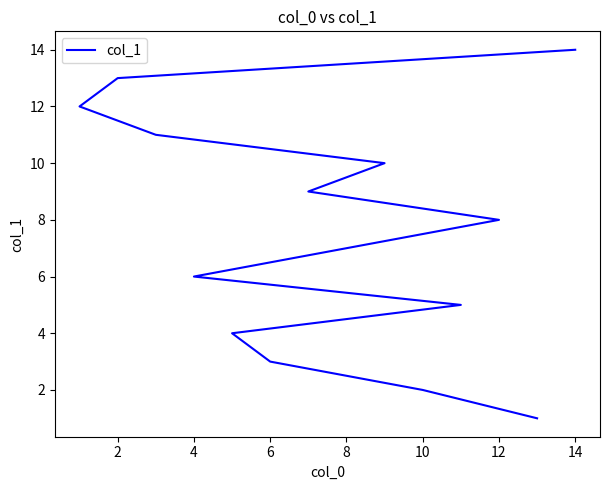

What is the greatest value displayed?

14